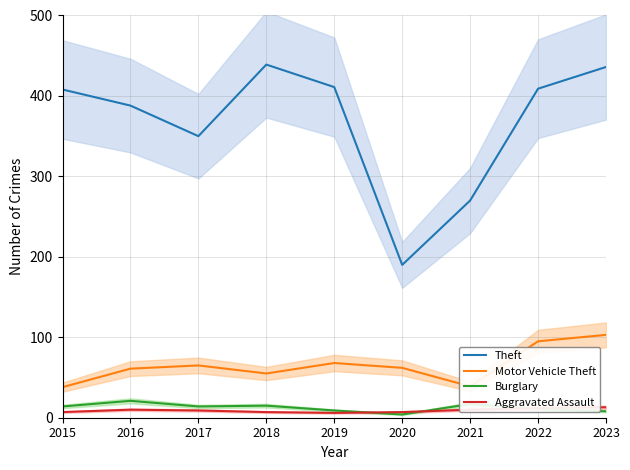

The value of Motor Vehicle Theft at 2015 is 38. True or false?

True